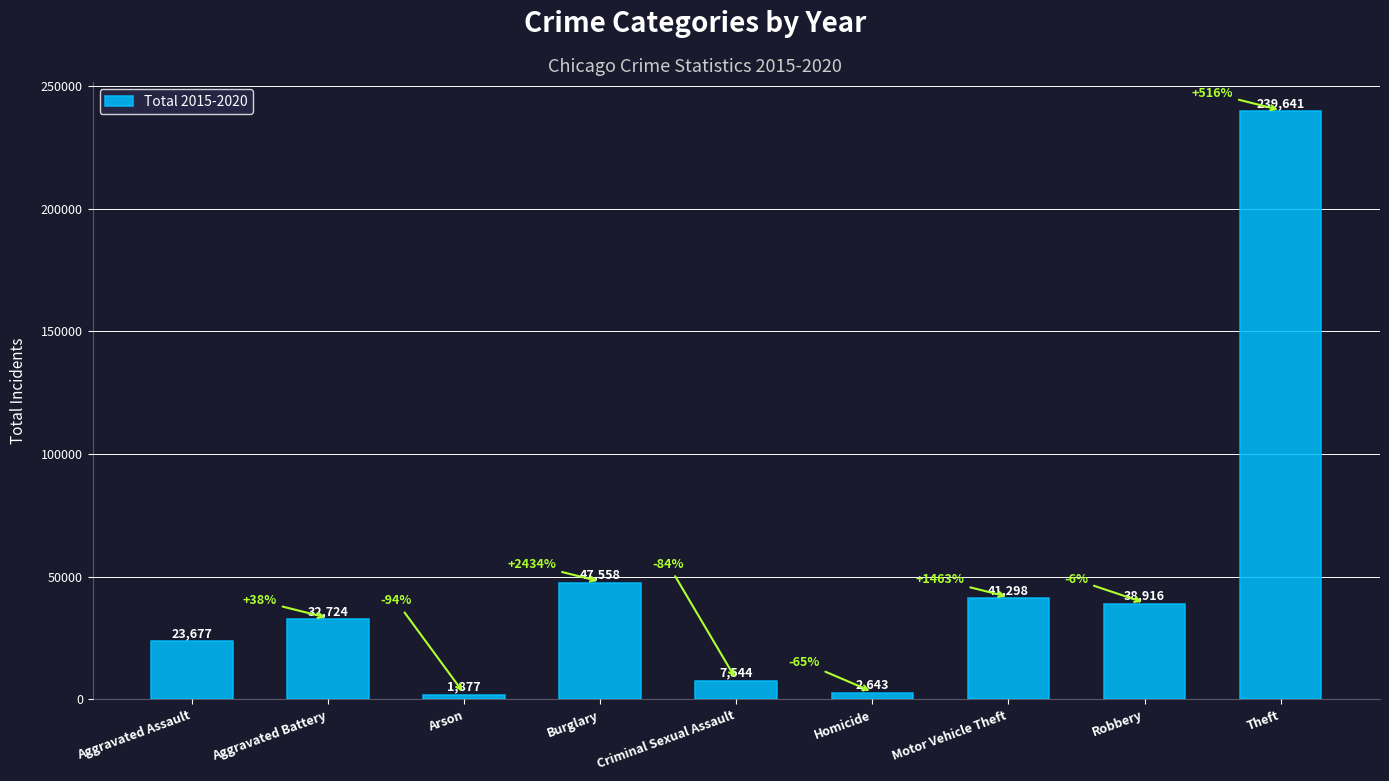

Count the number of categories in the chart.

9